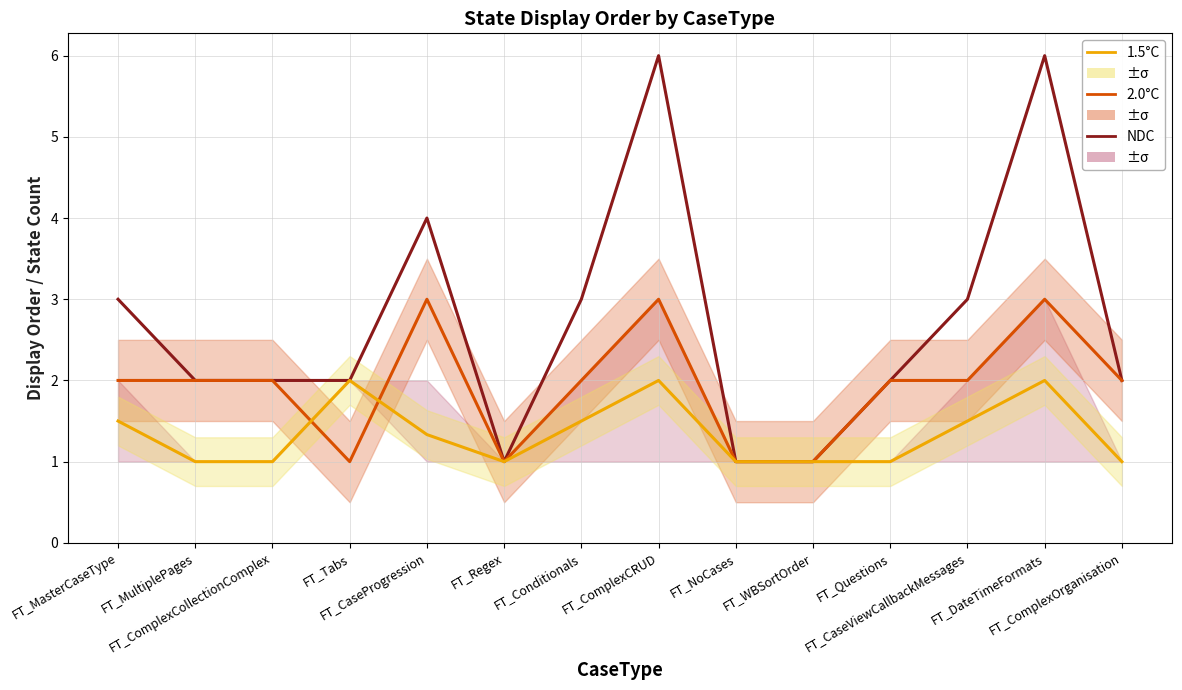

True or false: 2.0°C has a value of 2.0 at FT_ComplexOrganisation.

True